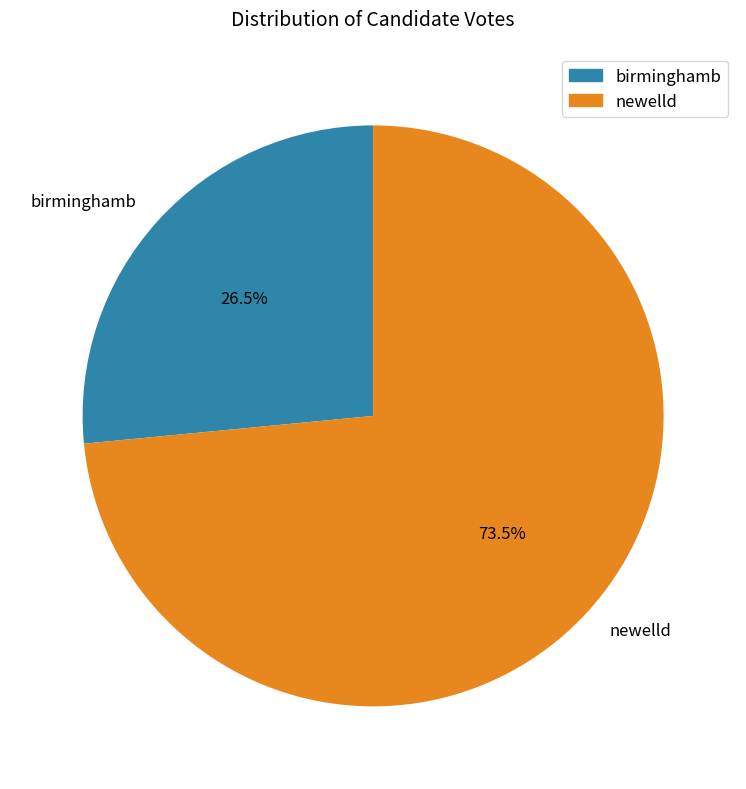

Which slice is the largest?

newelld